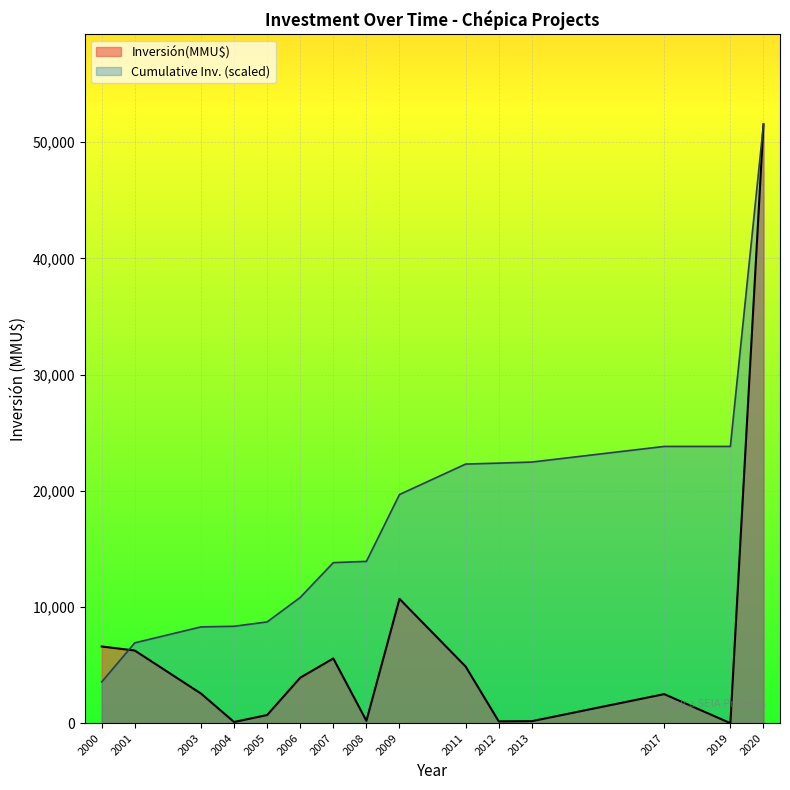

At 2019, list the series in order from smallest to largest.

Inversión(MMU$), Cumulative Inv. (scaled)